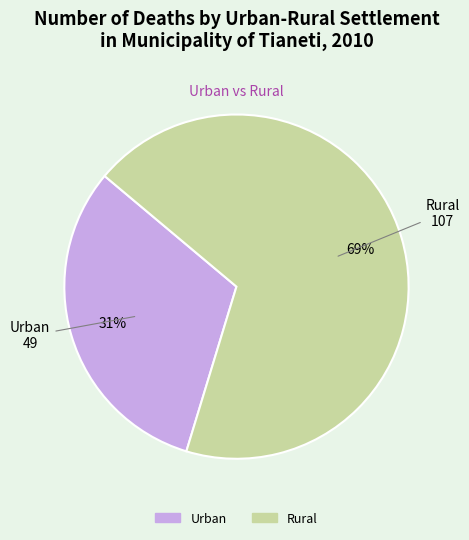

Which category has the smallest portion of the pie?

Urban